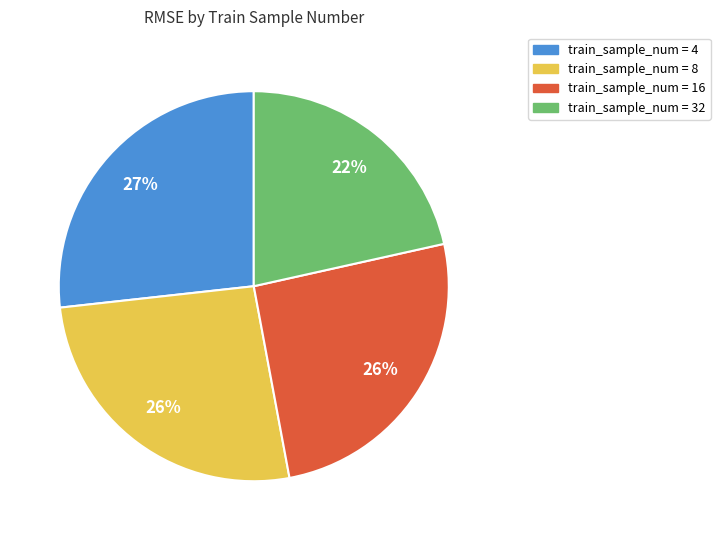

Count the number of slices in the pie.

4